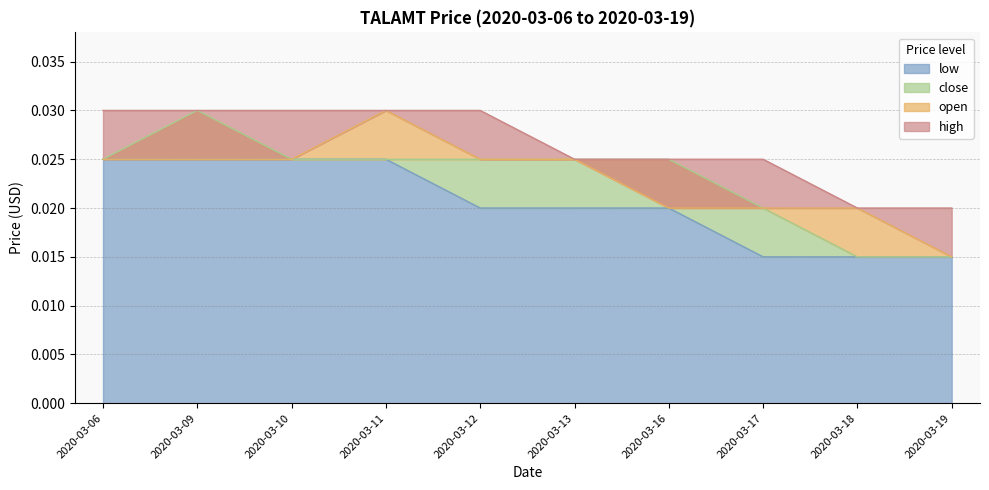

The value of close at 2020-03-19 is 0.0. True or false?

True